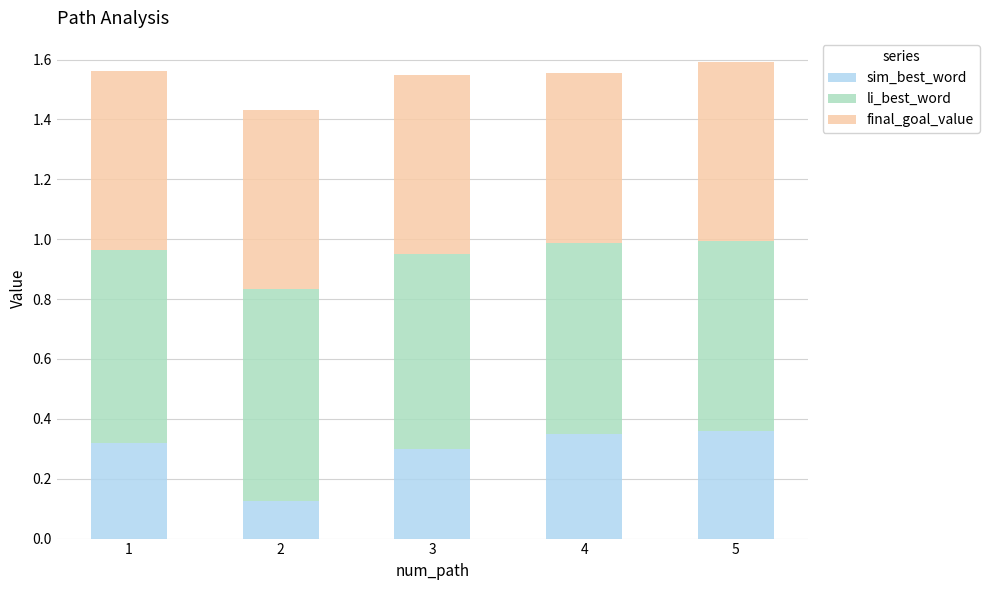

What is the total value across all series at 2?

1.4